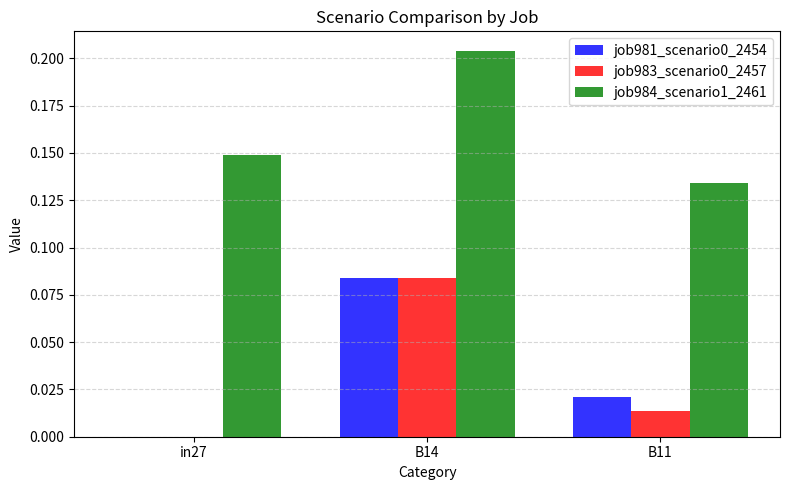

Which series has the largest total across all categories?

job984_scenario1_2461